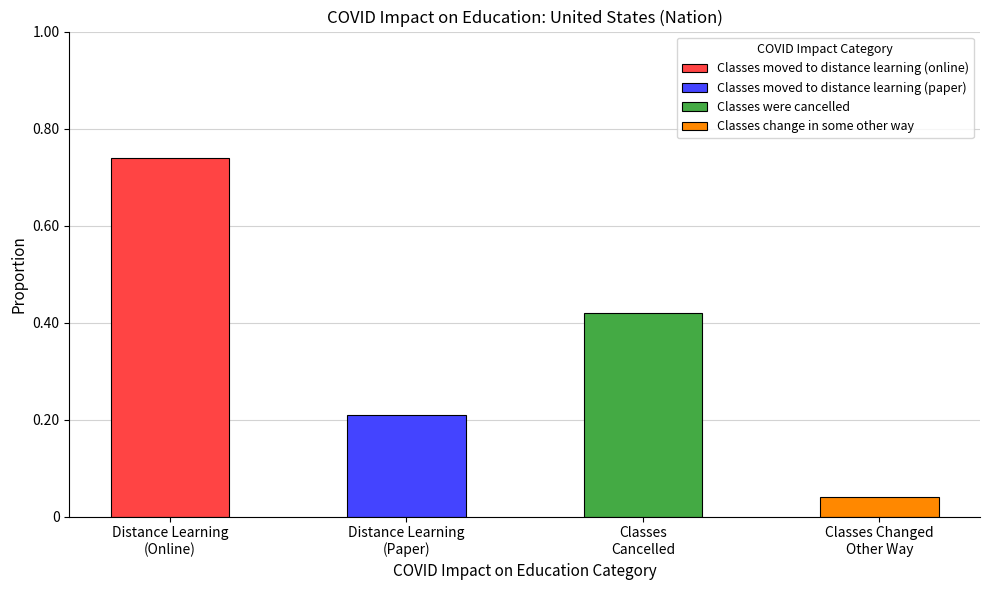

Is it true that Classes moved to distance learning (paper) equals 0.1 at Jul 2-Jul 14?

False